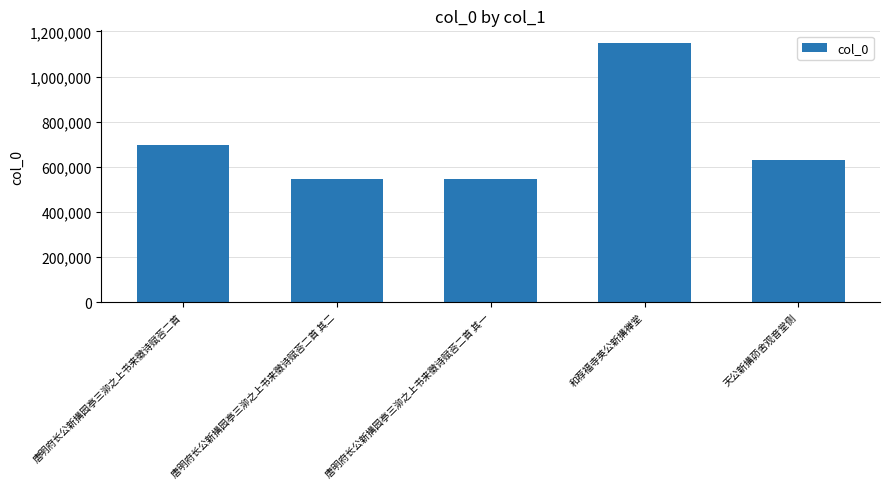

What is the value of the 2nd bar from the left?

545919